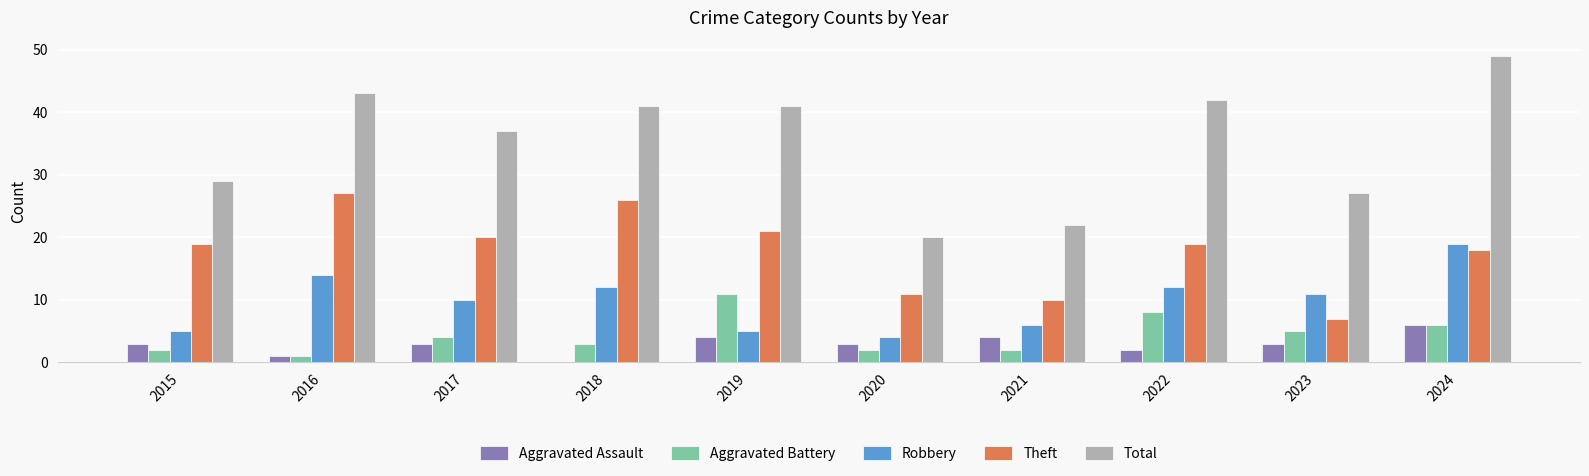

At which category is the sum across all series the highest?

2024